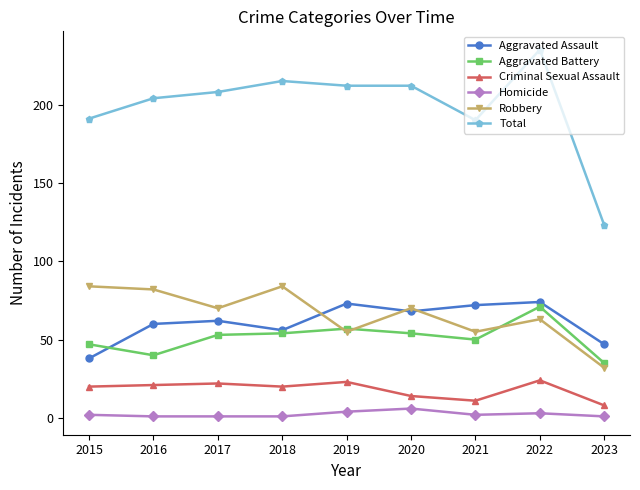

True or false: Homicide and Criminal Sexual Assault intersect in this chart.

False